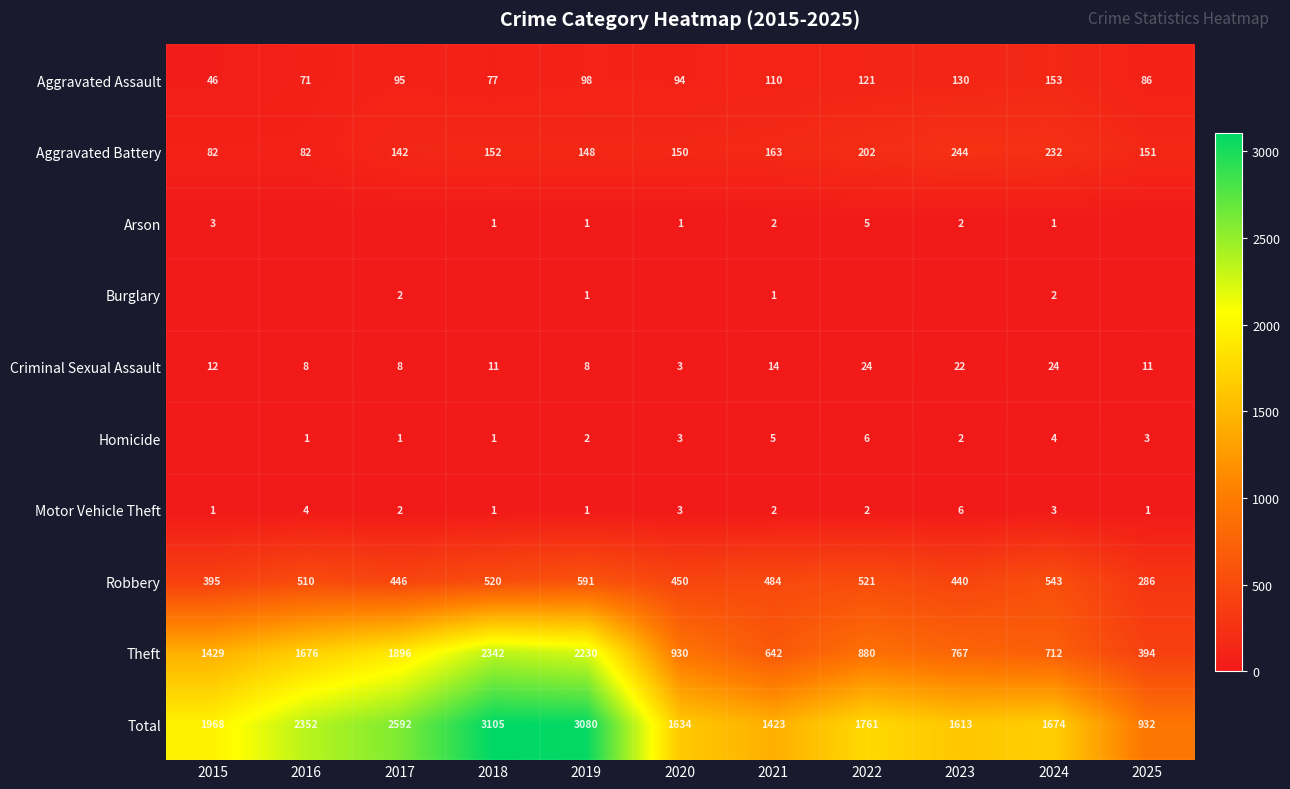

What is the highest value of the Motor Vehicle Theft series?

6